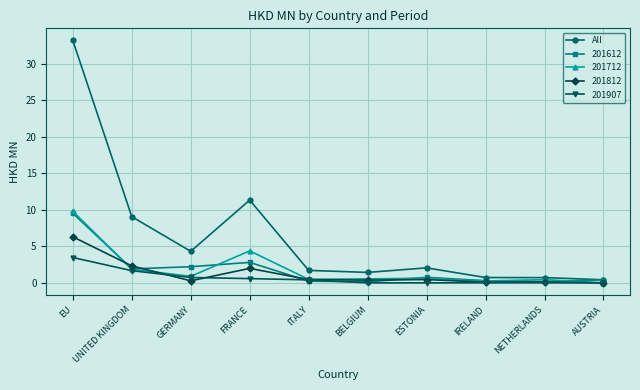

What is the label of the 2nd point from the right?

NETHERLANDS